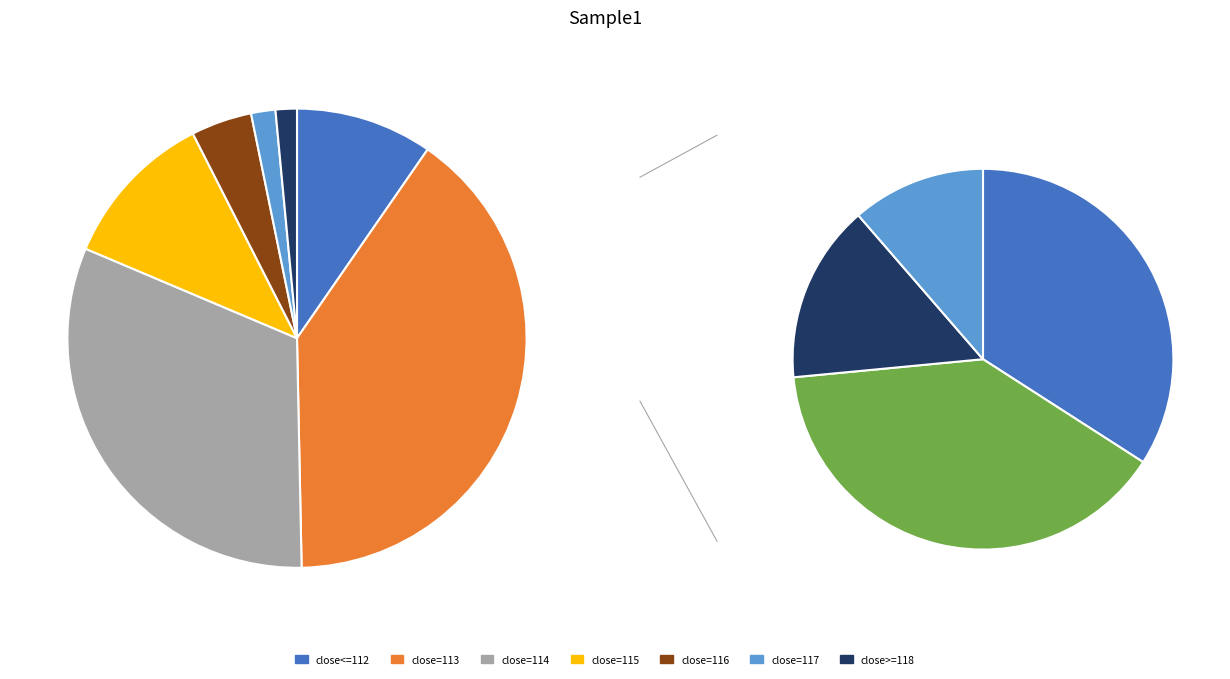

Which category has the biggest portion of the pie?

high_check=0, close=113